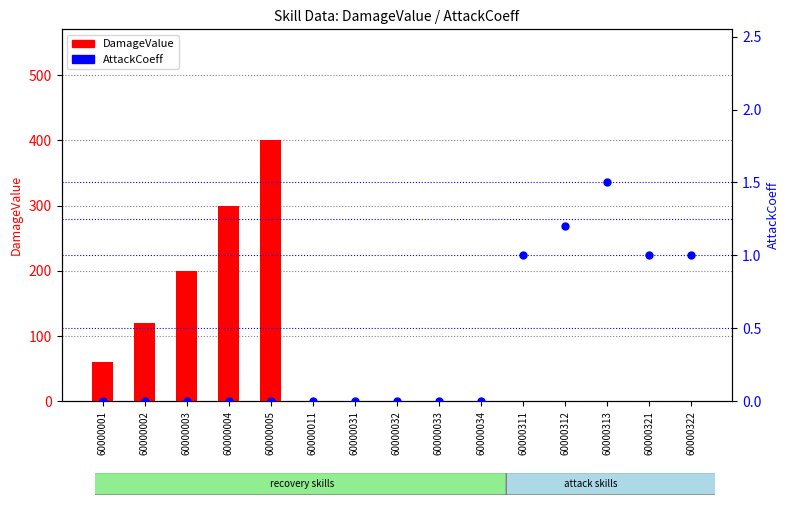

At which category is the sum across all series the highest?

60000005